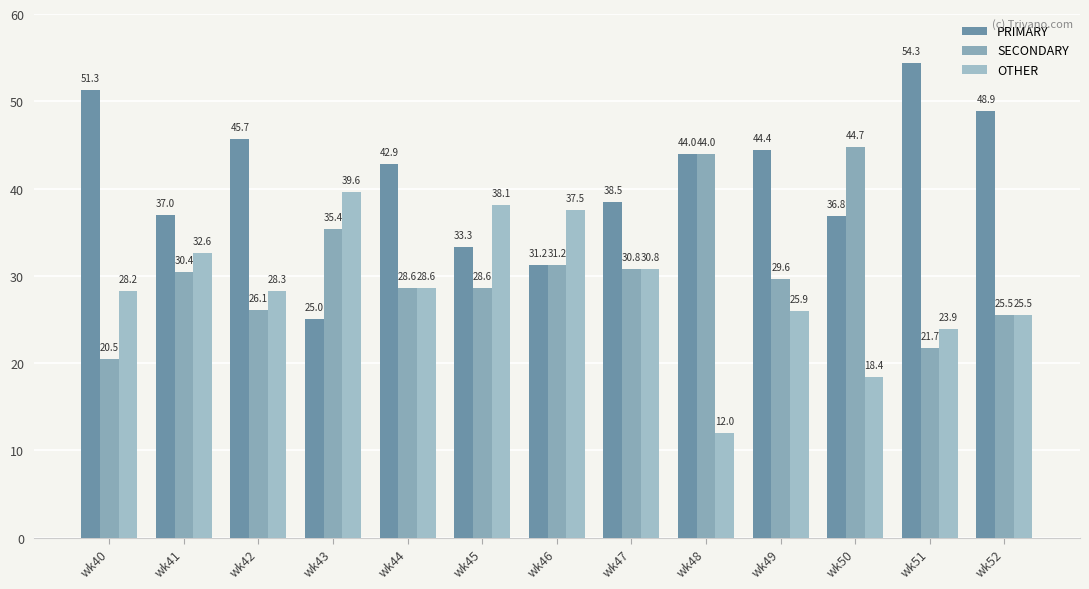

Reading left to right, list all the values displayed in this chart.

PRIMARY: 51.3	37.0	45.7	25.0	42.9	33.3	31.2	38.5	44.0	44.4	36.8	54.3	48.9
SECONDARY: 20.5	30.4	26.1	35.4	28.6	28.6	31.2	30.8	44.0	29.6	44.7	21.7	25.5
OTHER: 28.2	32.6	28.3	39.6	28.6	38.1	37.5	30.8	12.0	25.9	18.4	23.9	25.5